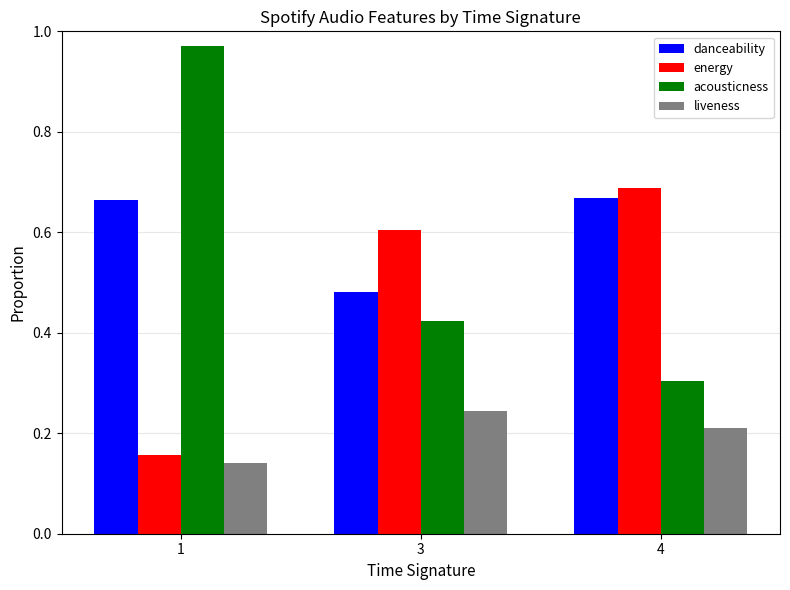

How many groups of bars are there?

3